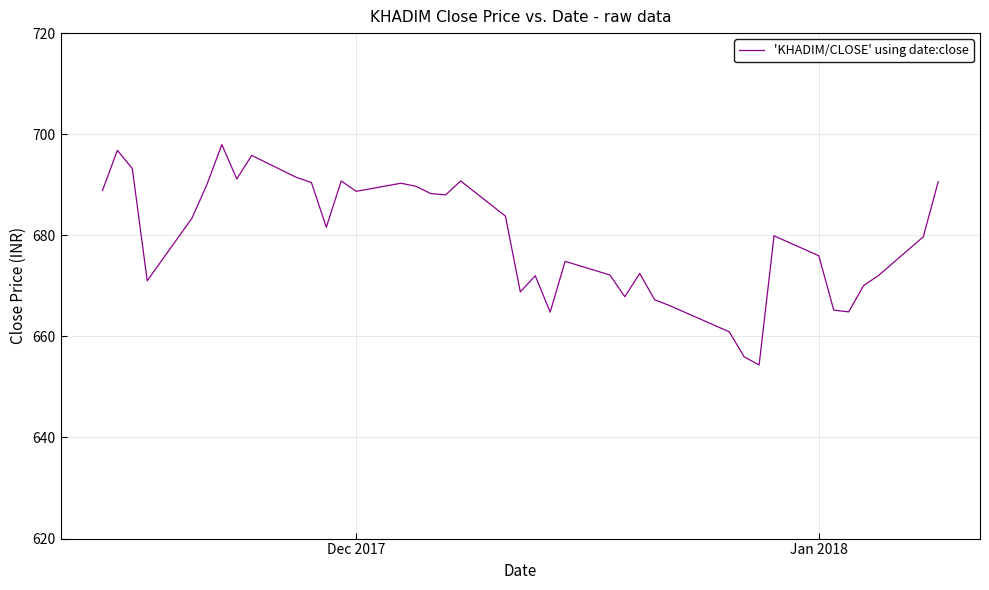

What is the greatest value displayed?

698.0